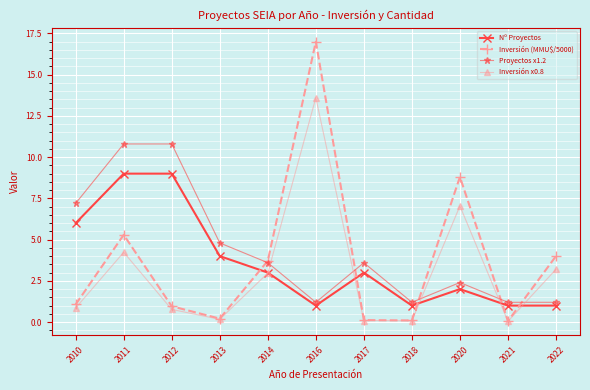

What is the highest value of the Nº Proyectos series?

9.0